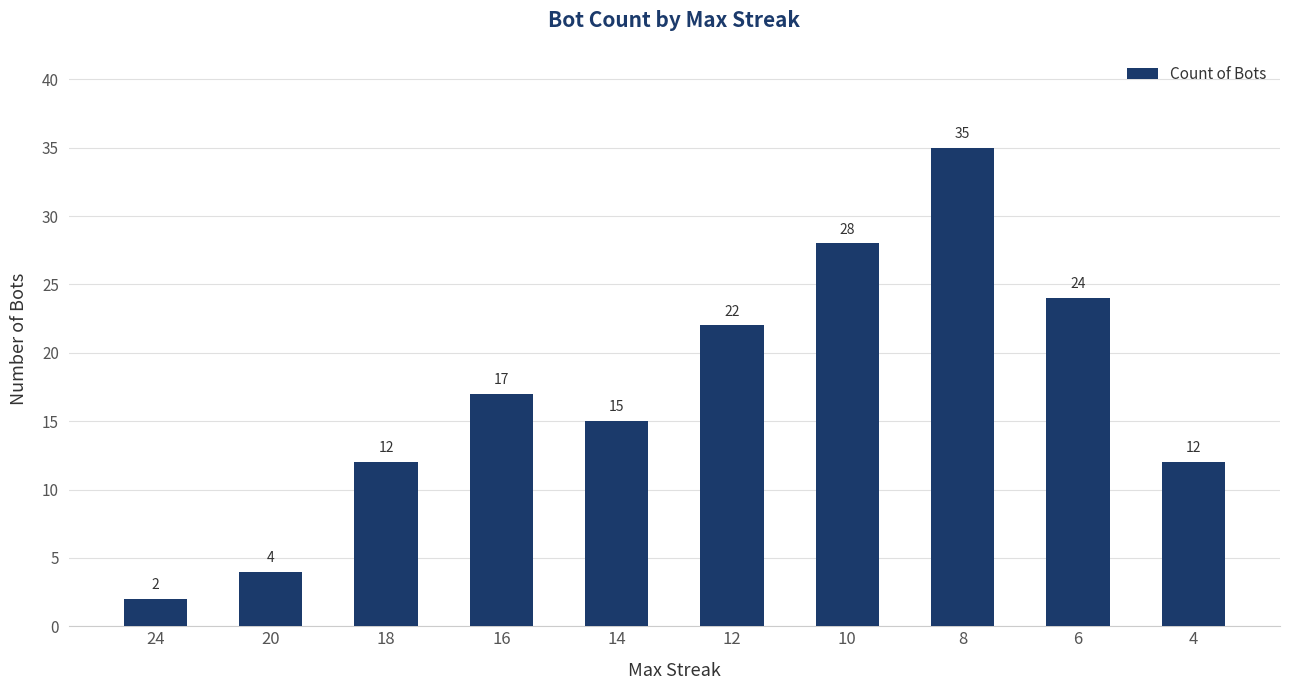

What is the average value?

17